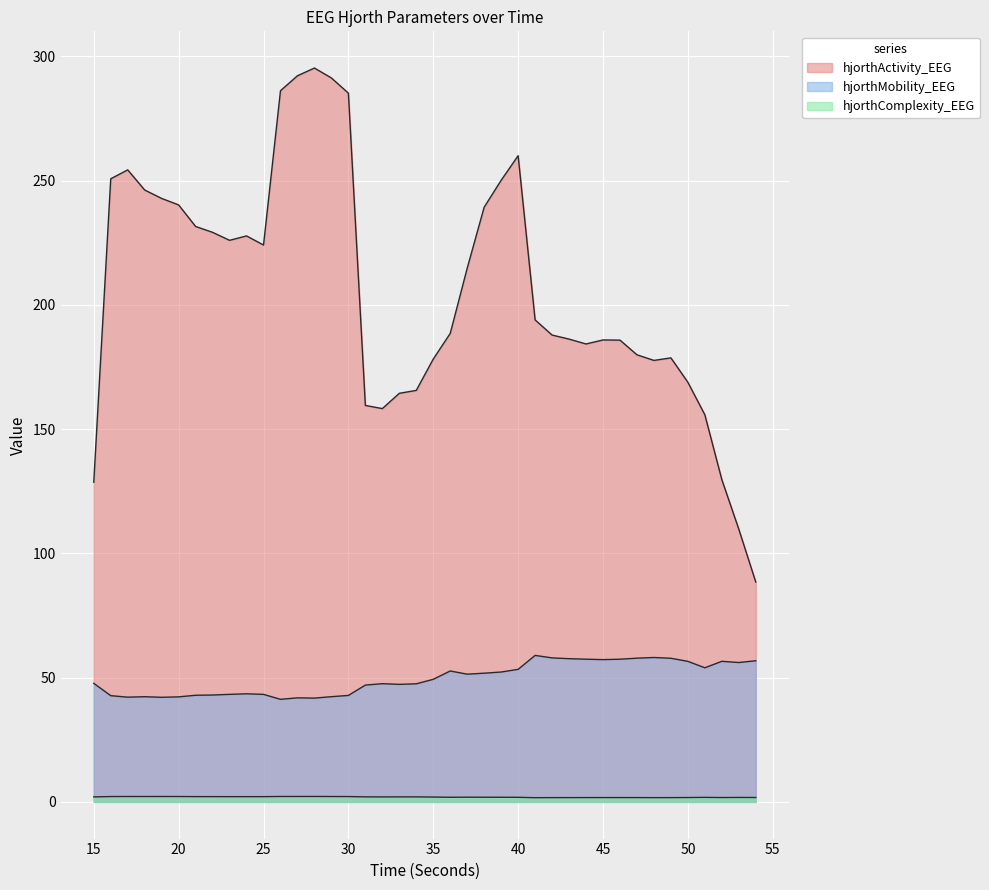

What value does the hjorthActivity_EEG series have at 50?

168.9